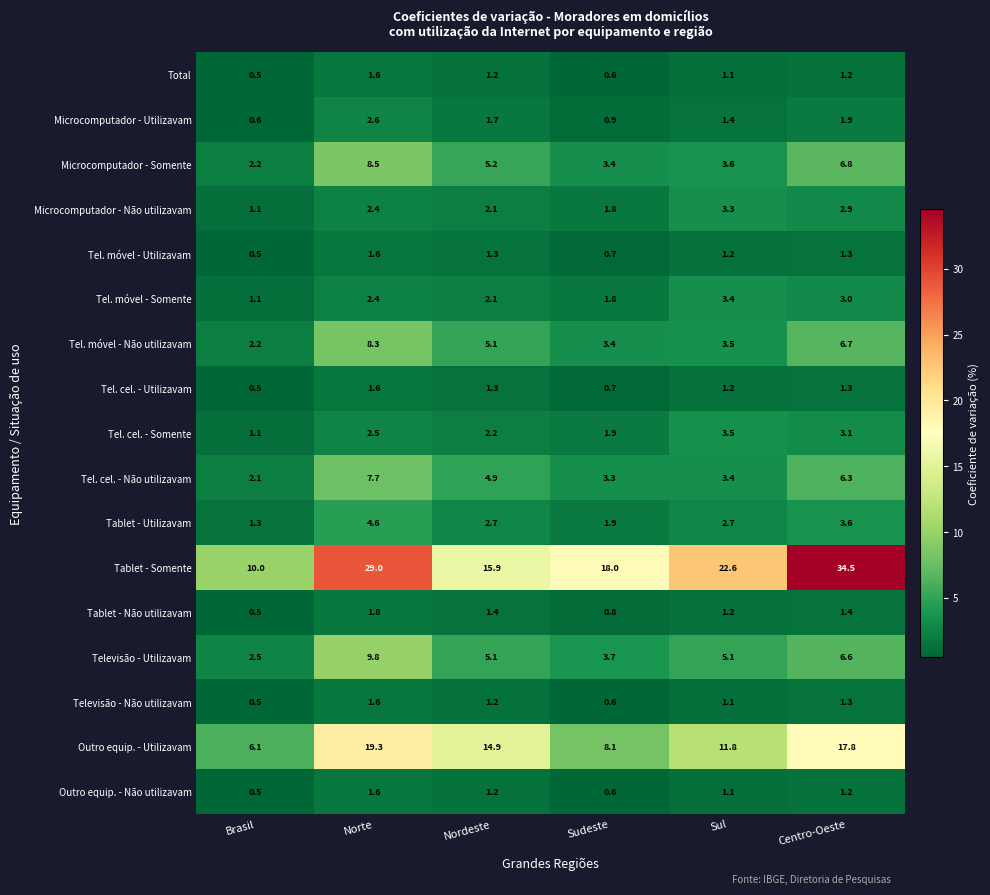

Which category has the highest value across all series?

Centro-Oeste